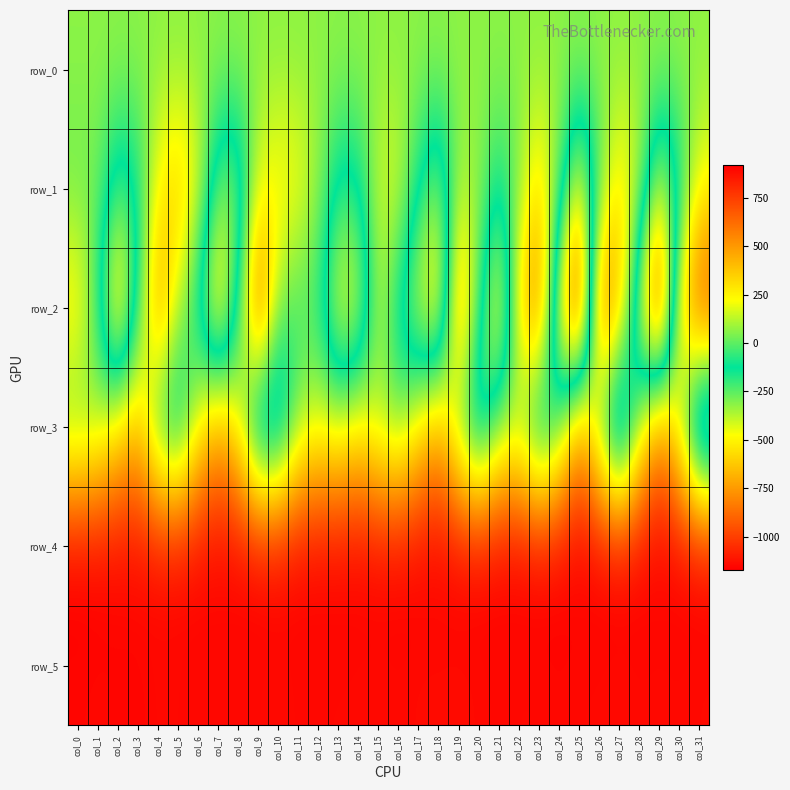

Is it true that row_3 equals 0.2 at col_16?

False